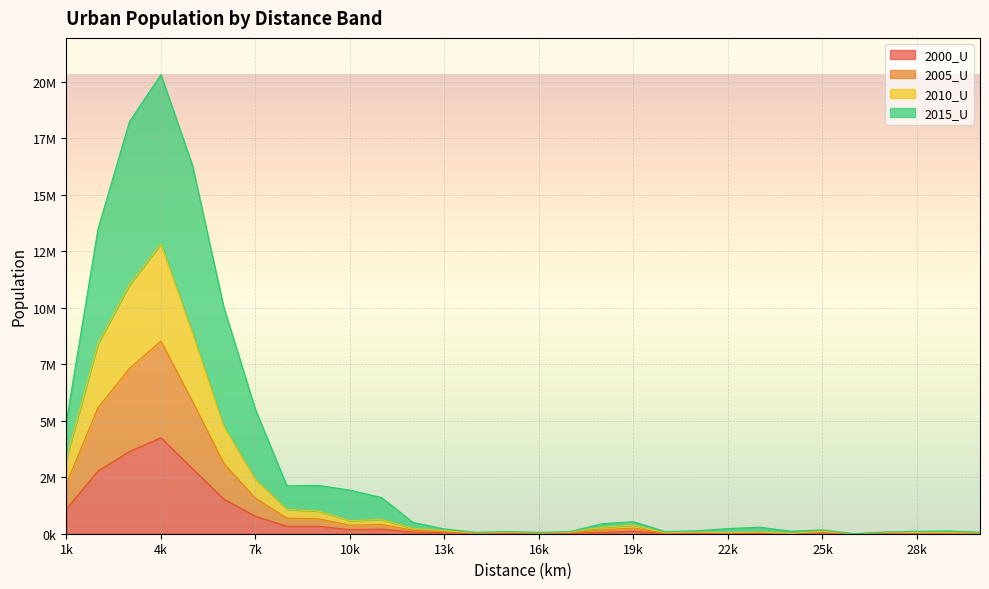

Between 29000 and 14000, which is larger?

29000